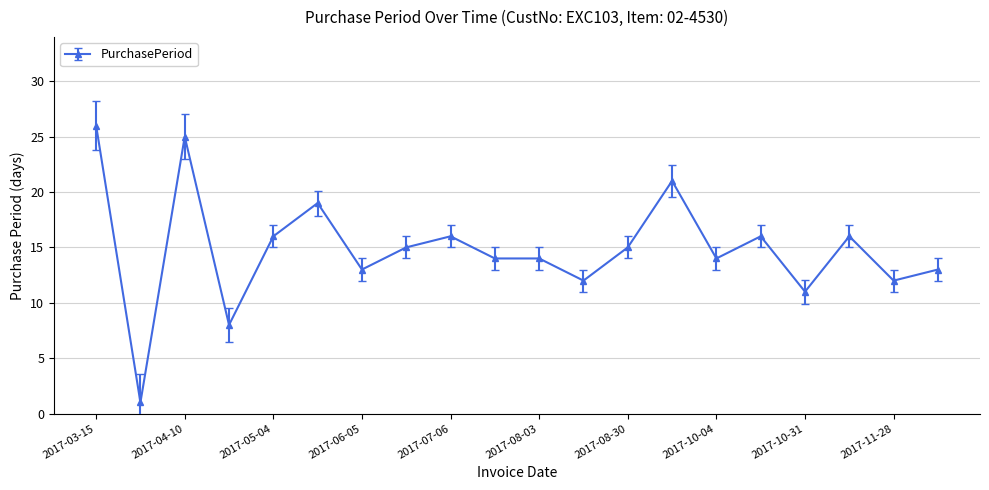

True or false: there are more than 2 points higher than both neighbors.

True